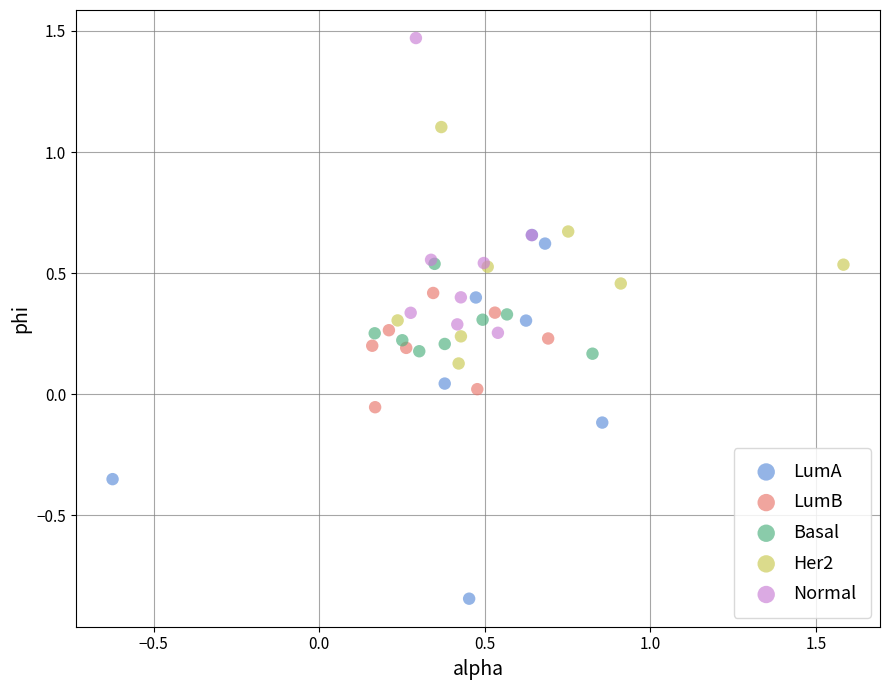

Which series contains the lowest Y value?

LumA